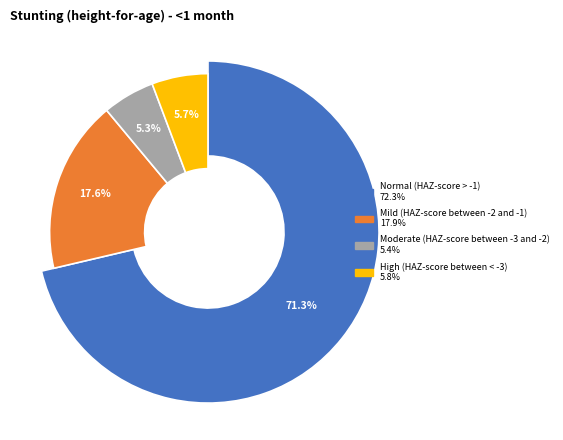

To the nearest percent, what is the difference between the Mild (HAZ-score between -2 and -1) and Normal (HAZ-score > -1) slice percentages?

54%